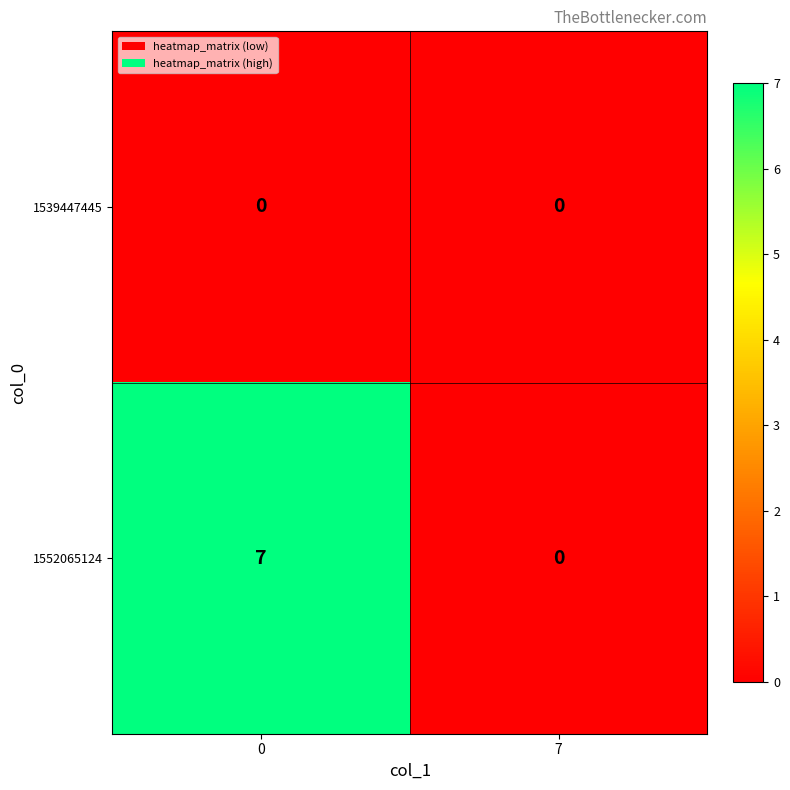

How many values in the 1552065124 series are below 7?

1